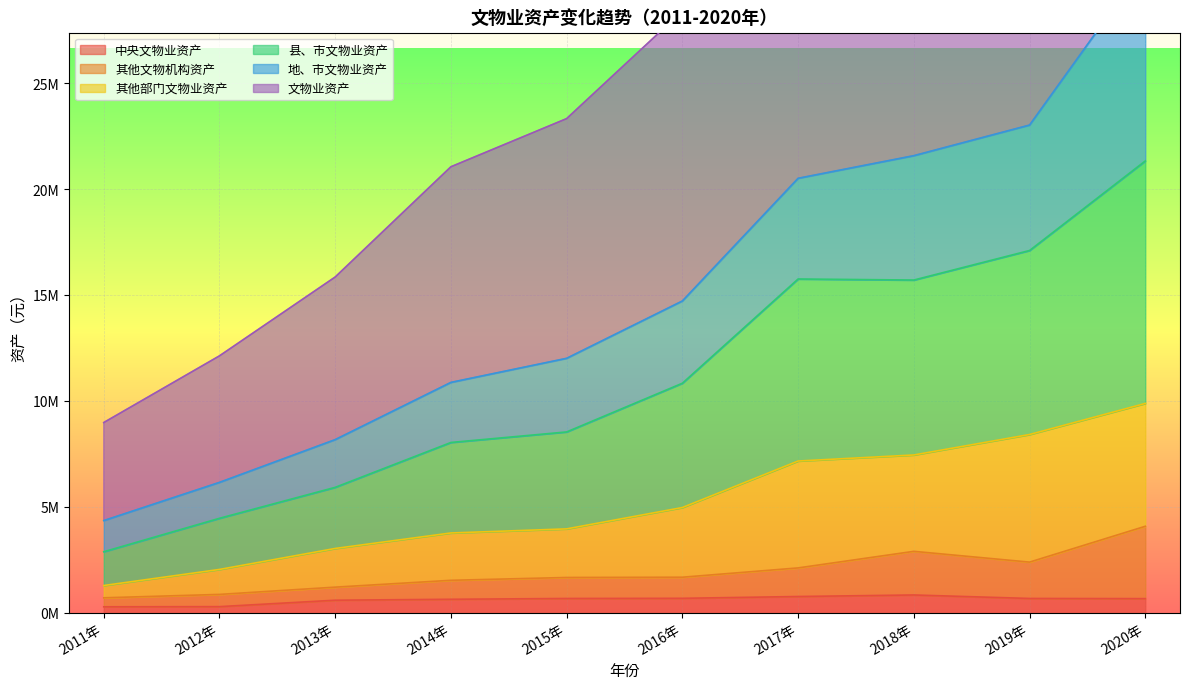

What position from the left is 2012年?

2